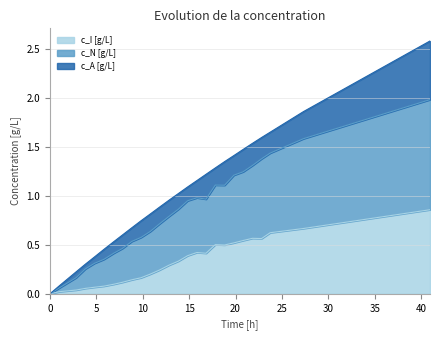

How many categories are shown in the chart?

26